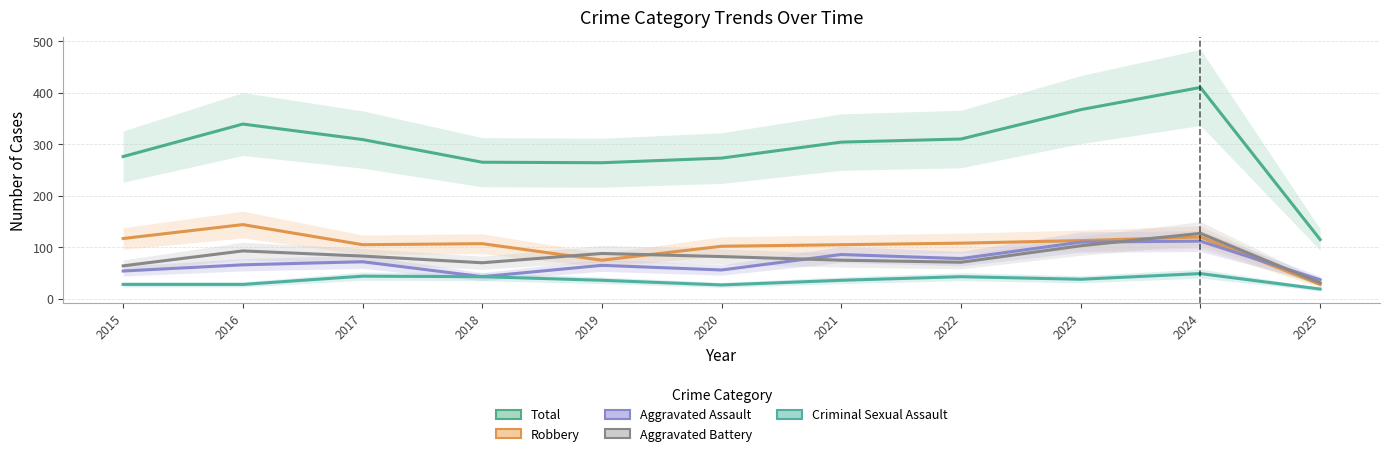

Rank the series at 2022 from highest to lowest value.

Total, Robbery, Aggravated Assault, Aggravated Battery, Criminal Sexual Assault